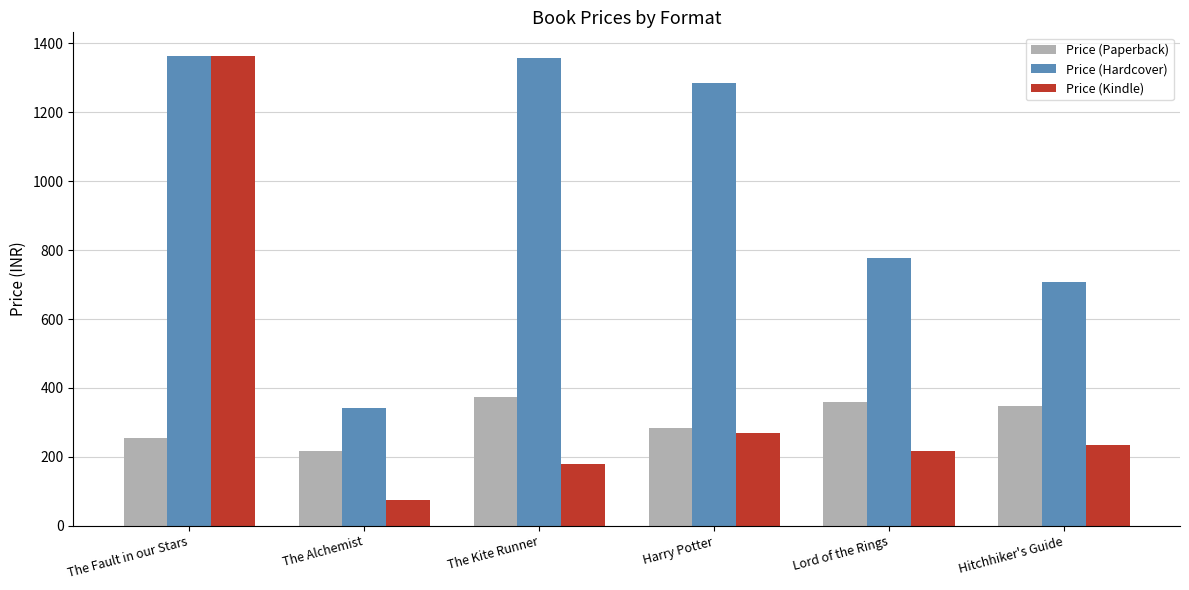

What is the total value across all series at The Kite Runner?

1914.5